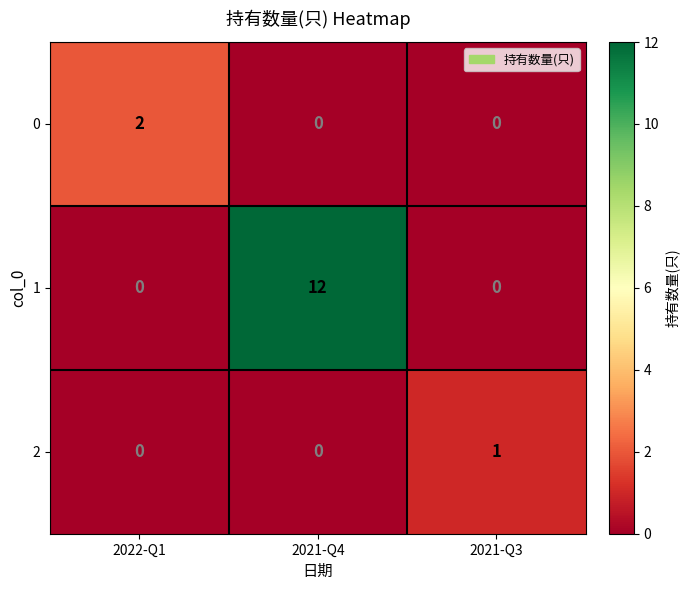

Rank the series by their maximum value, from lowest to highest.

2, 0, 1